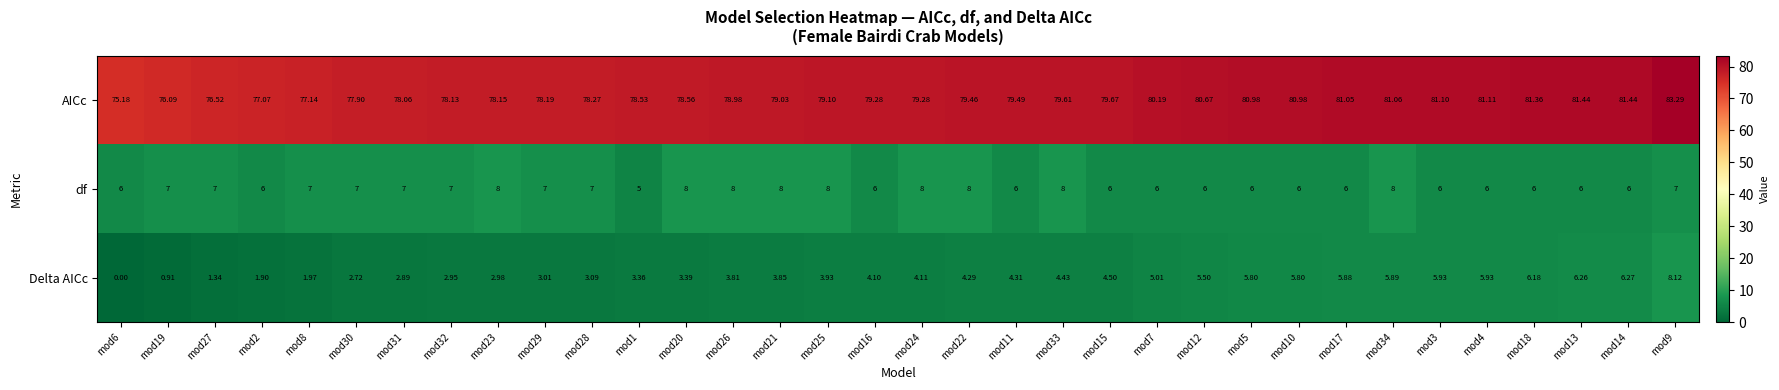

At mod6, list the series in order from smallest to largest.

Delta AICc, df, AICc